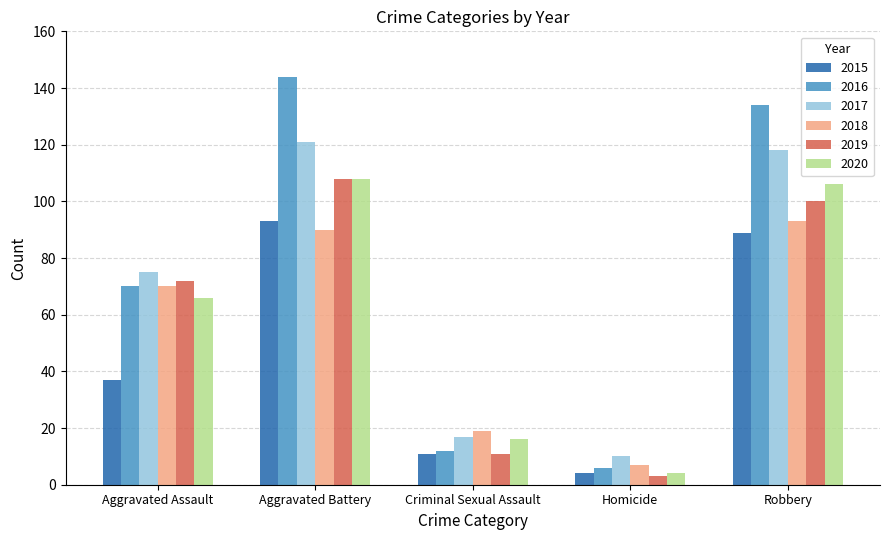

What is the average value of the 2020 series?

60